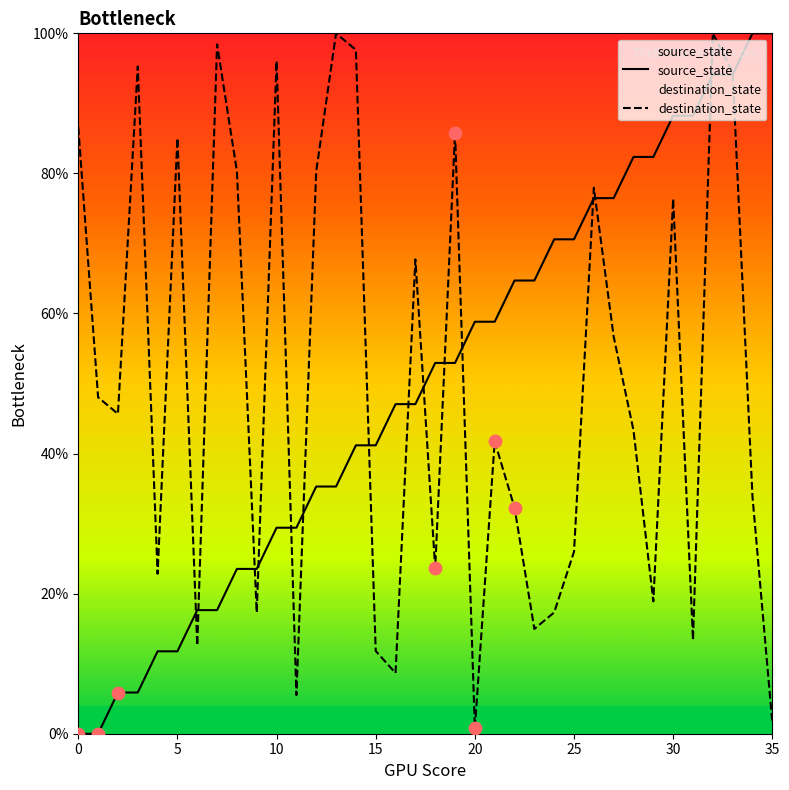

Which series reaches the minimum Y coordinate?

source_state